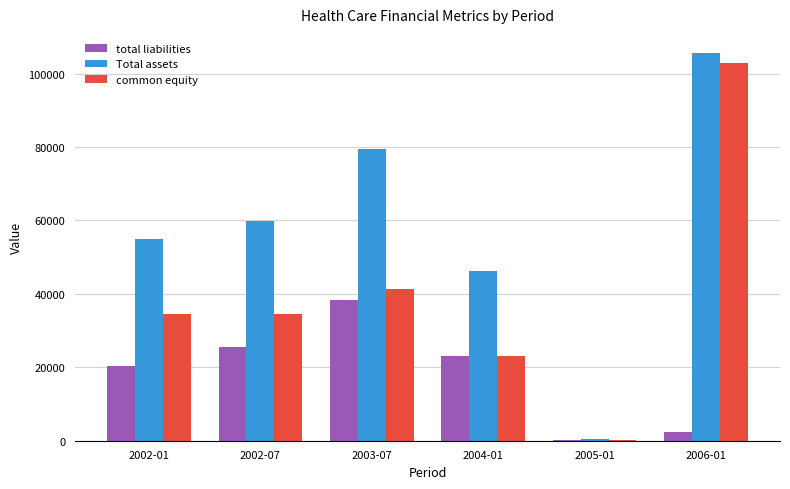

What is the spread (max minus min) of values at 2003-07?

41195